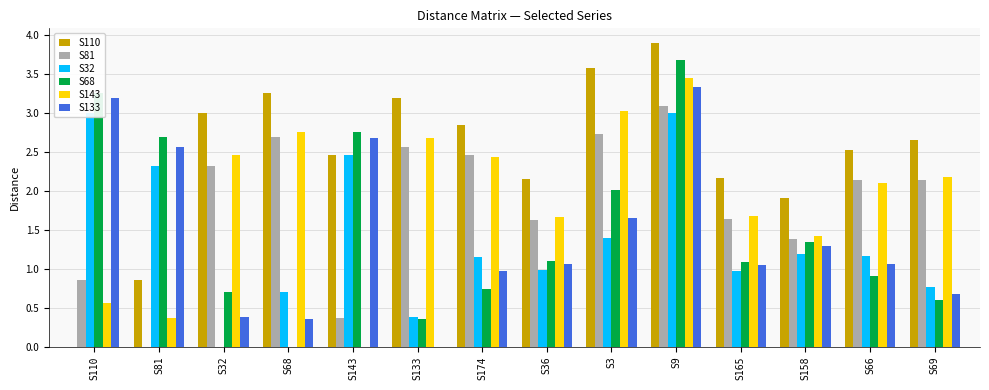

What is the maximum value for S81?

3.1